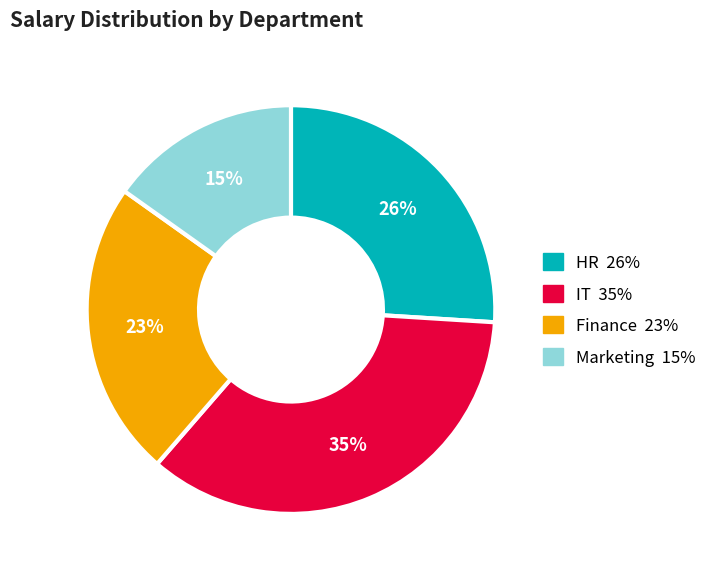

Does any single category account for the majority?

No